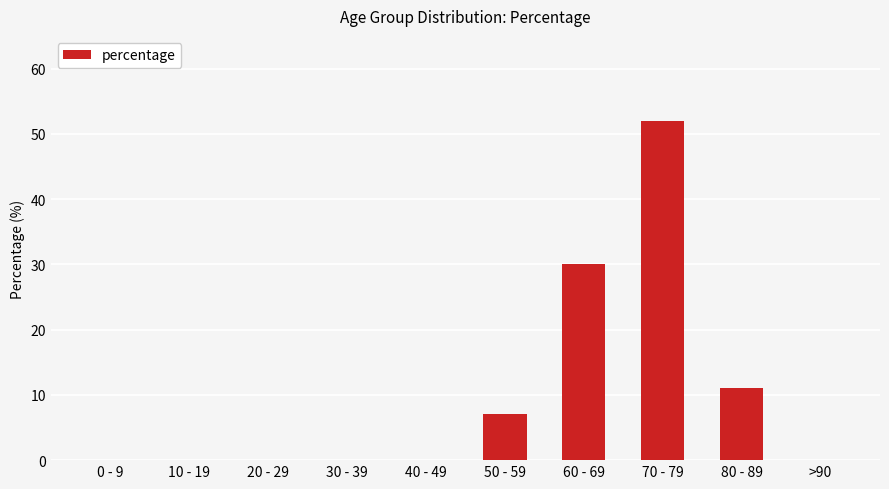

The chart shows a value of 7 at 50 - 59. True or false?

True